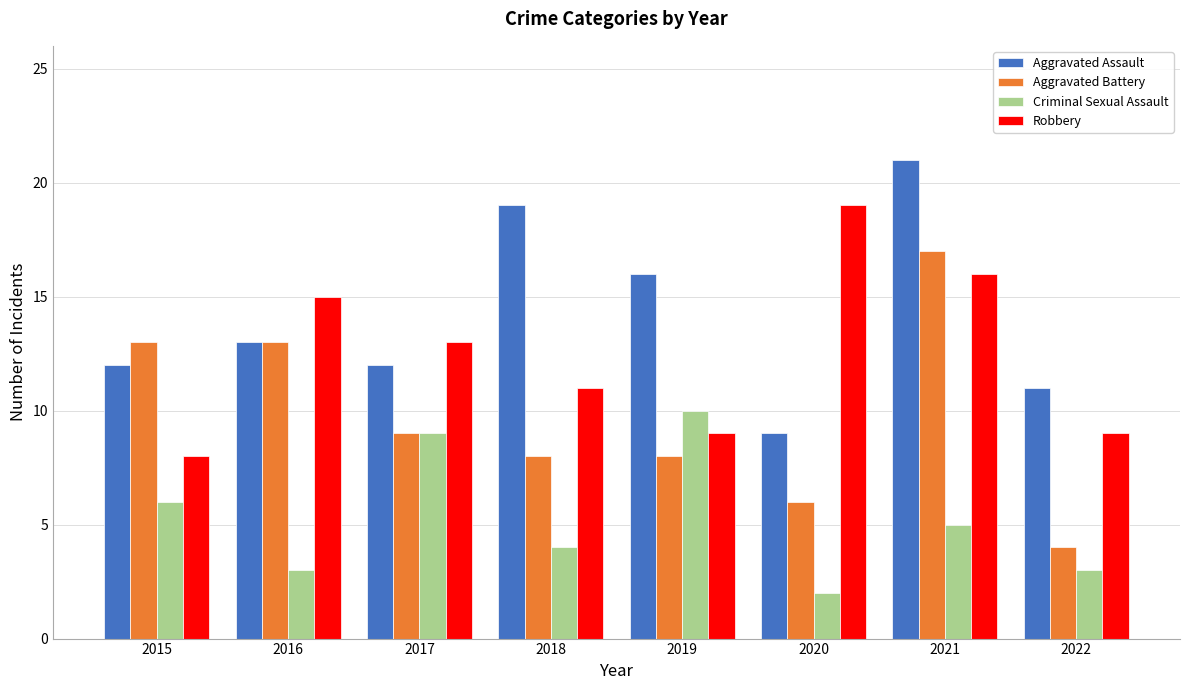

True or false: Aggravated Assault has a value of 18 at 2016.

False